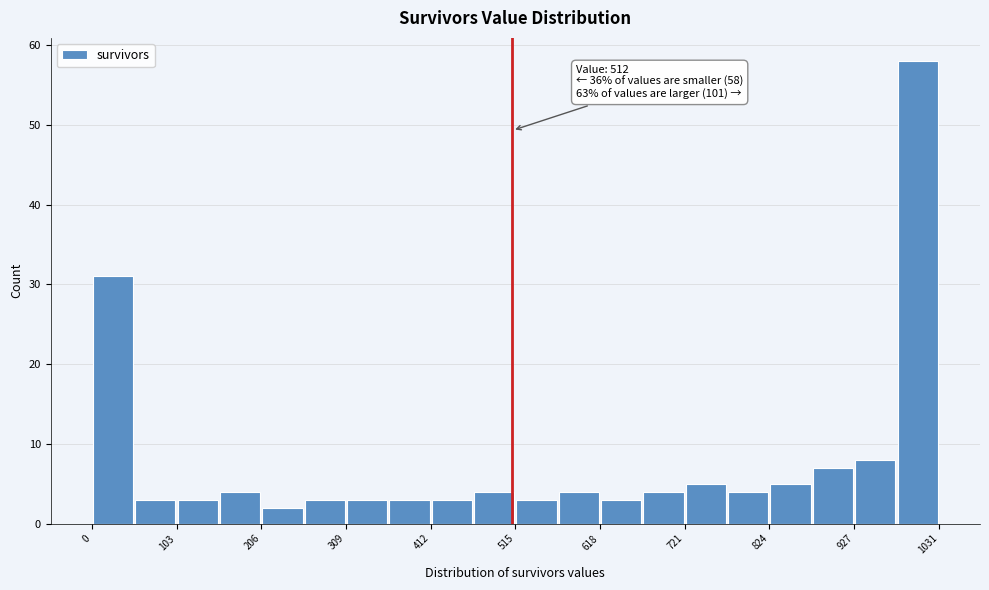

Around what value on the x-axis is the tallest bar? Give the approximate position of its centre, as read against the axis.

1000